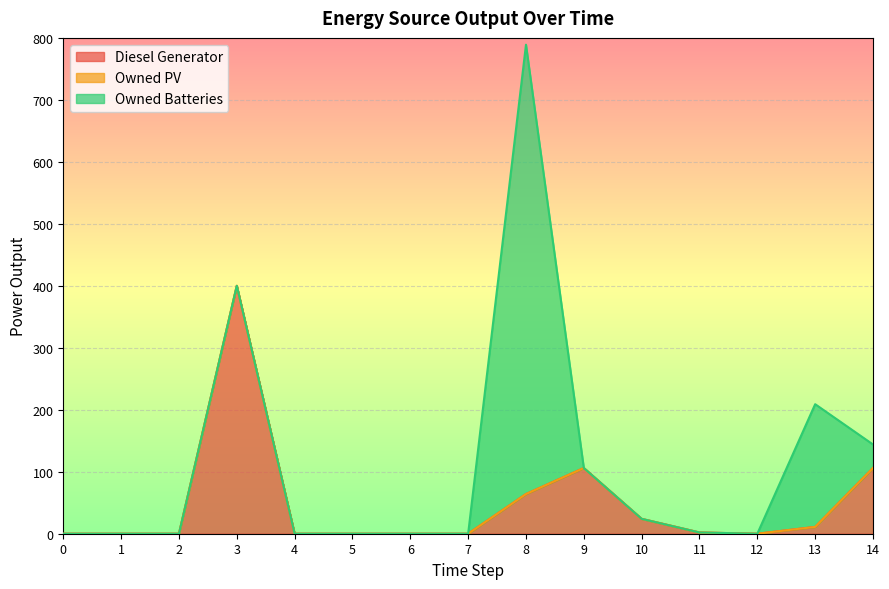

Rank the series by their average value, from highest to lowest.

Owned Batteries, Diesel Generator, Owned PV